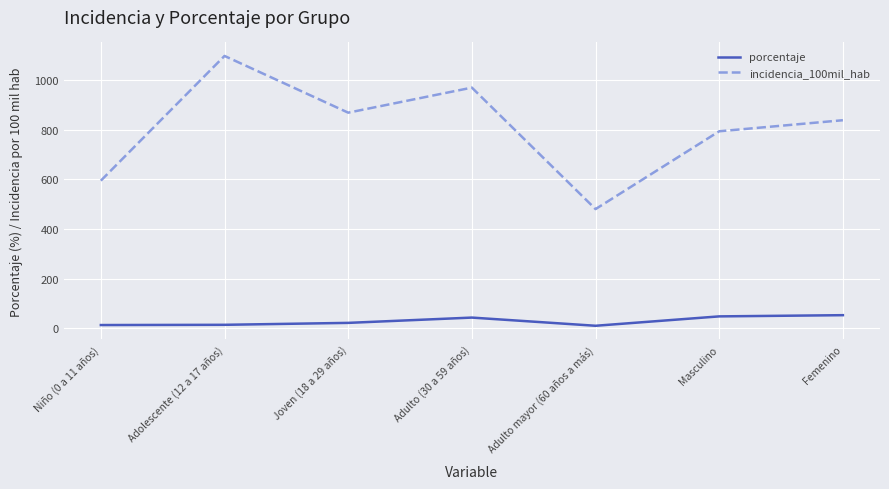

Where is porcentaje nearest to the value 31?

Joven (18 a 29 años)